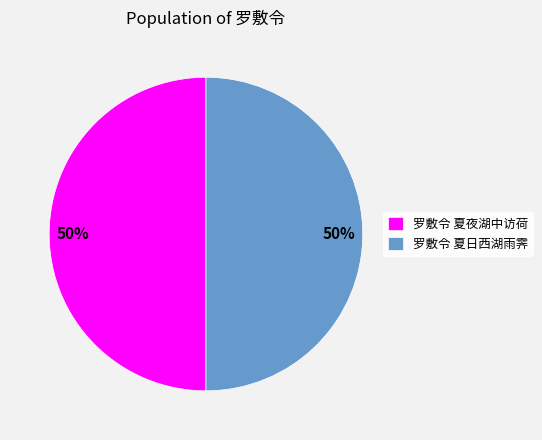

True or false: 罗敷令 夏夜湖中访荷 accounts for 50% of the total.

True